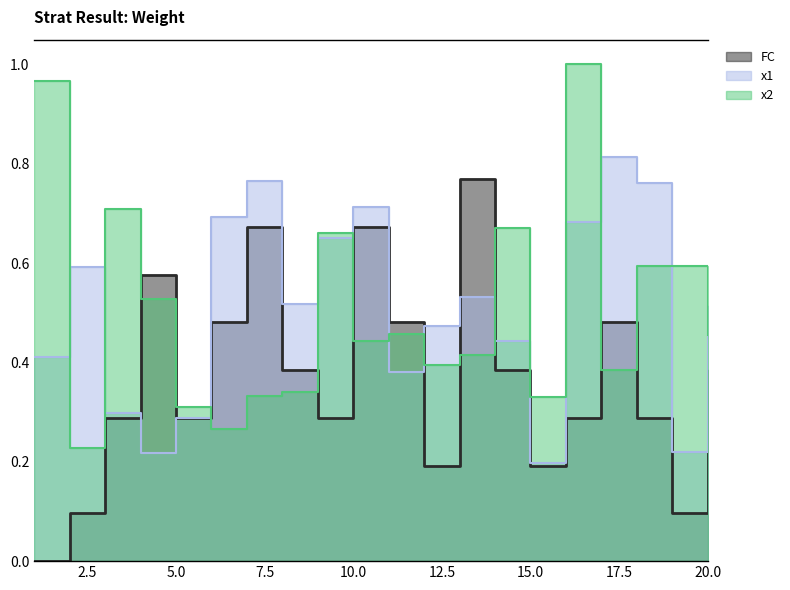

Reading right to left, what are all the values shown in this chart?

x1: 0.5	0.2	0.8	0.8	0.7	0.2	0.4	0.5	0.5	0.4	0.7	0.6	0.5	0.8	0.7	0.3	0.2	0.3	0.6	0.4
x2: 0.5	0.6	0.6	0.4	1.0	0.3	0.7	0.4	0.4	0.5	0.4	0.7	0.3	0.3	0.3	0.3	0.5	0.7	0.2	1.0
FC: 0.4	0.1	0.3	0.5	0.3	0.2	0.4	0.8	0.2	0.5	0.7	0.3	0.4	0.7	0.5	0.3	0.6	0.3	0.1	0.0